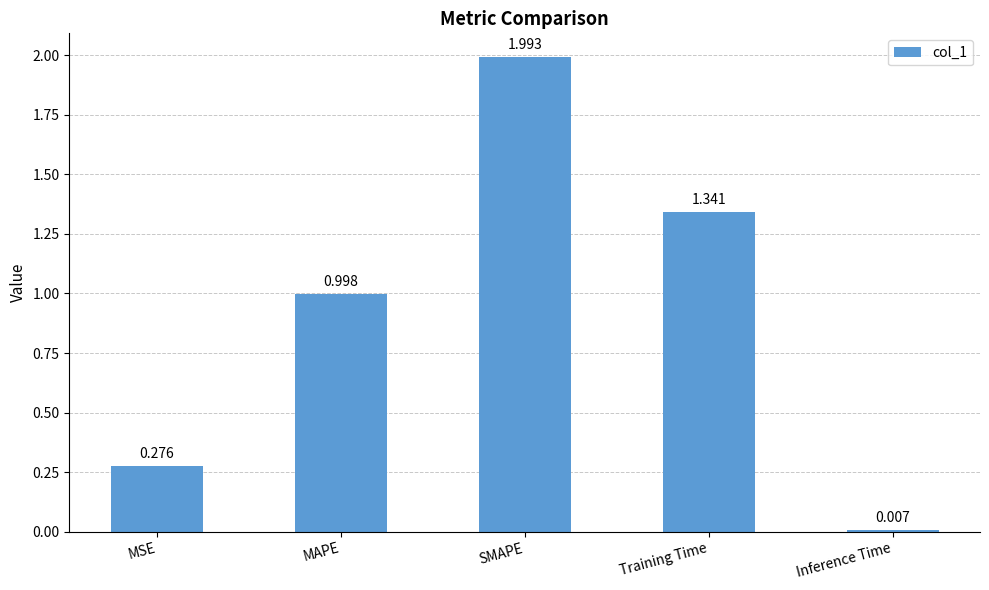

What is the difference between the values at MAPE and MSE?

0.7